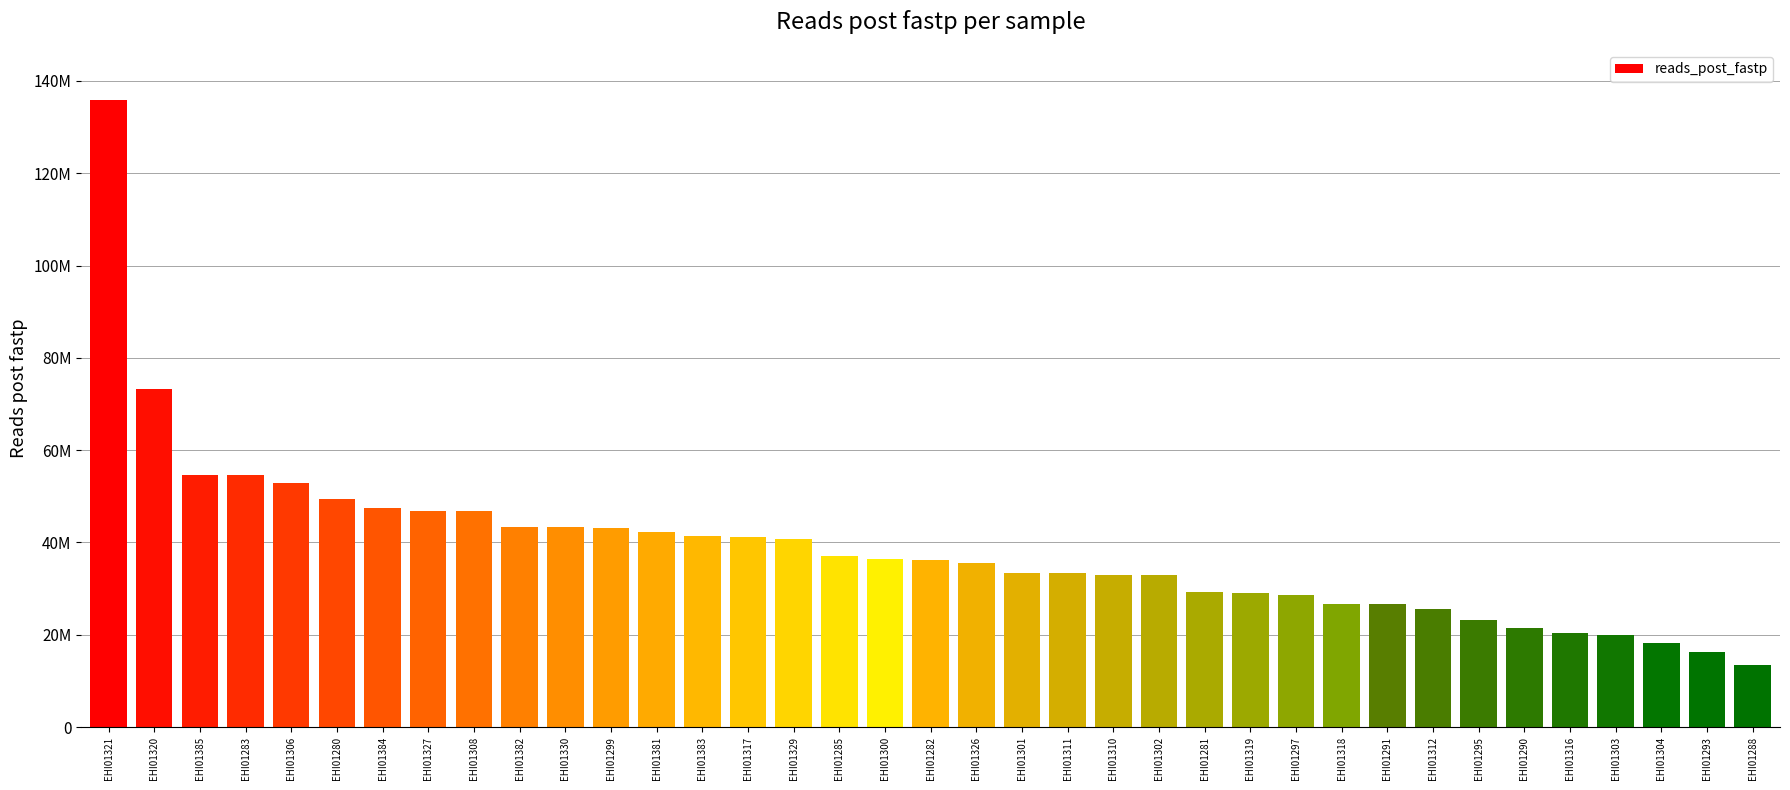

Reading right to left, extract all data points from this chart.

13469414	16221522	18307608	19841212	20426020	21481532	23288570	25623632	26616210	26672712	28710272	28939138	29350834	32839346	32954722	33347130	33456768	35502248	36203472	36443872	37073948	40659506	41246332	41476756	42256622	43155022	43274456	43347656	46722970	46828184	47412314	49306316	52828344	54511426	54533610	73156044	135880048